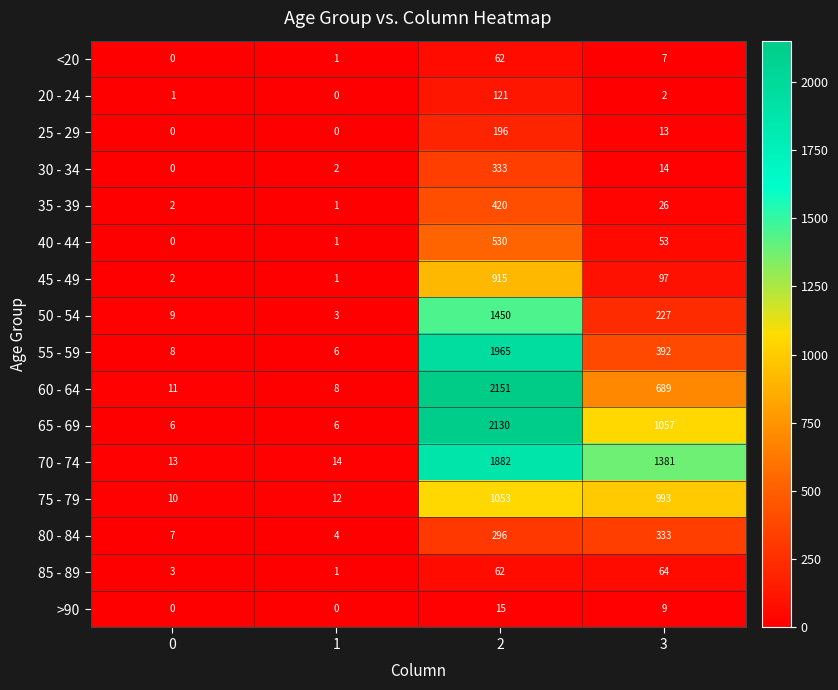

At how many categories does at least one series exceed 1723?

1